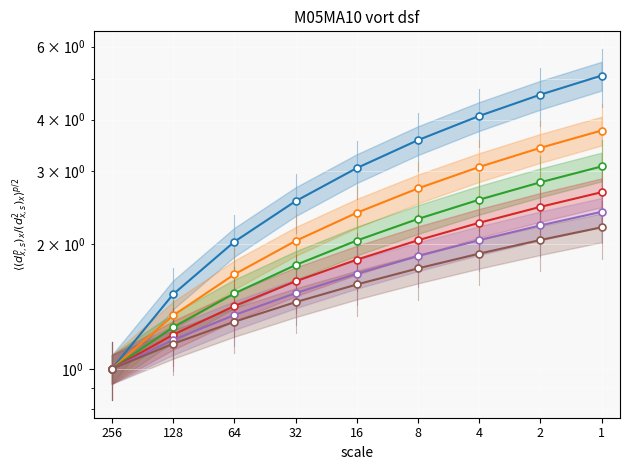

Does the chart display data point markers on the line(s)?

Yes